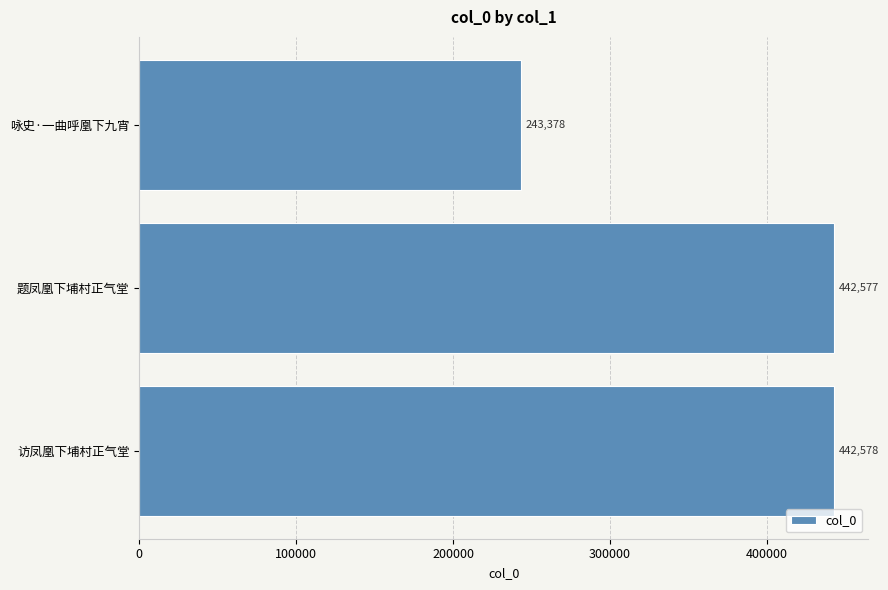

Which category has the lowest value across all series?

咏史·一曲呼凰下九宵